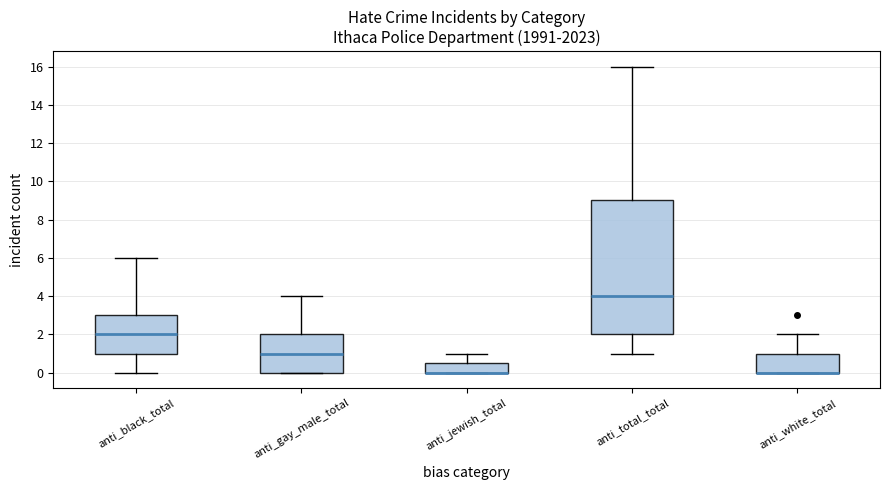

Comparing the boxes themselves (not the whiskers), which one is the tallest?

anti_total_total